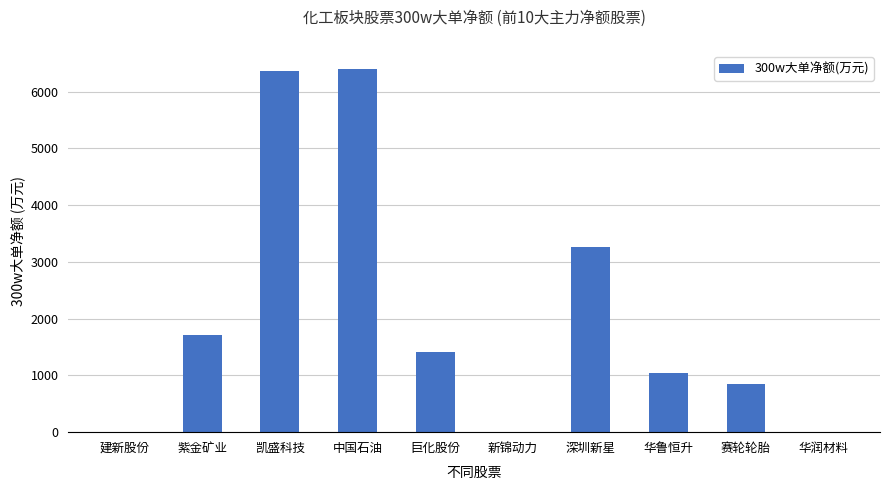

Are the bars horizontal?

No